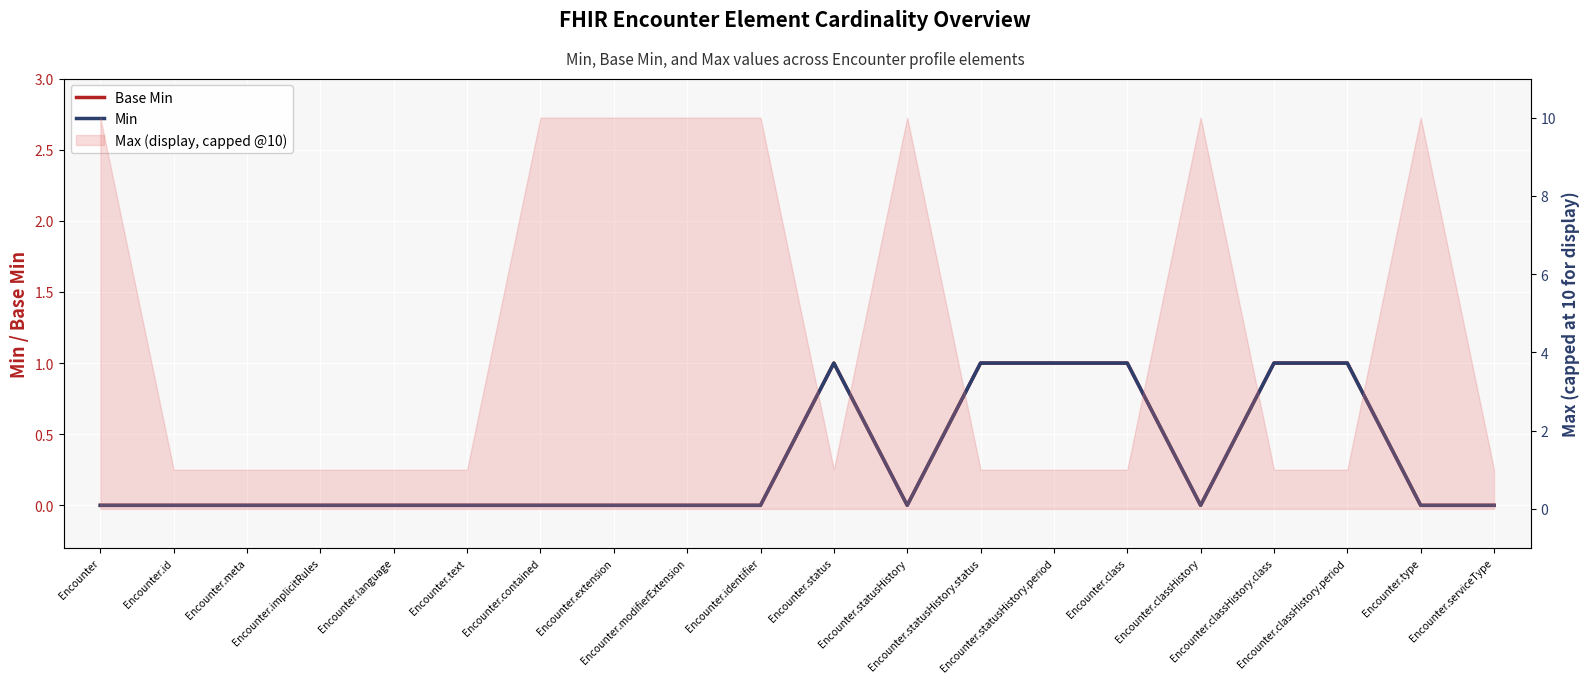

How many values in the Min series exceed 0?

6